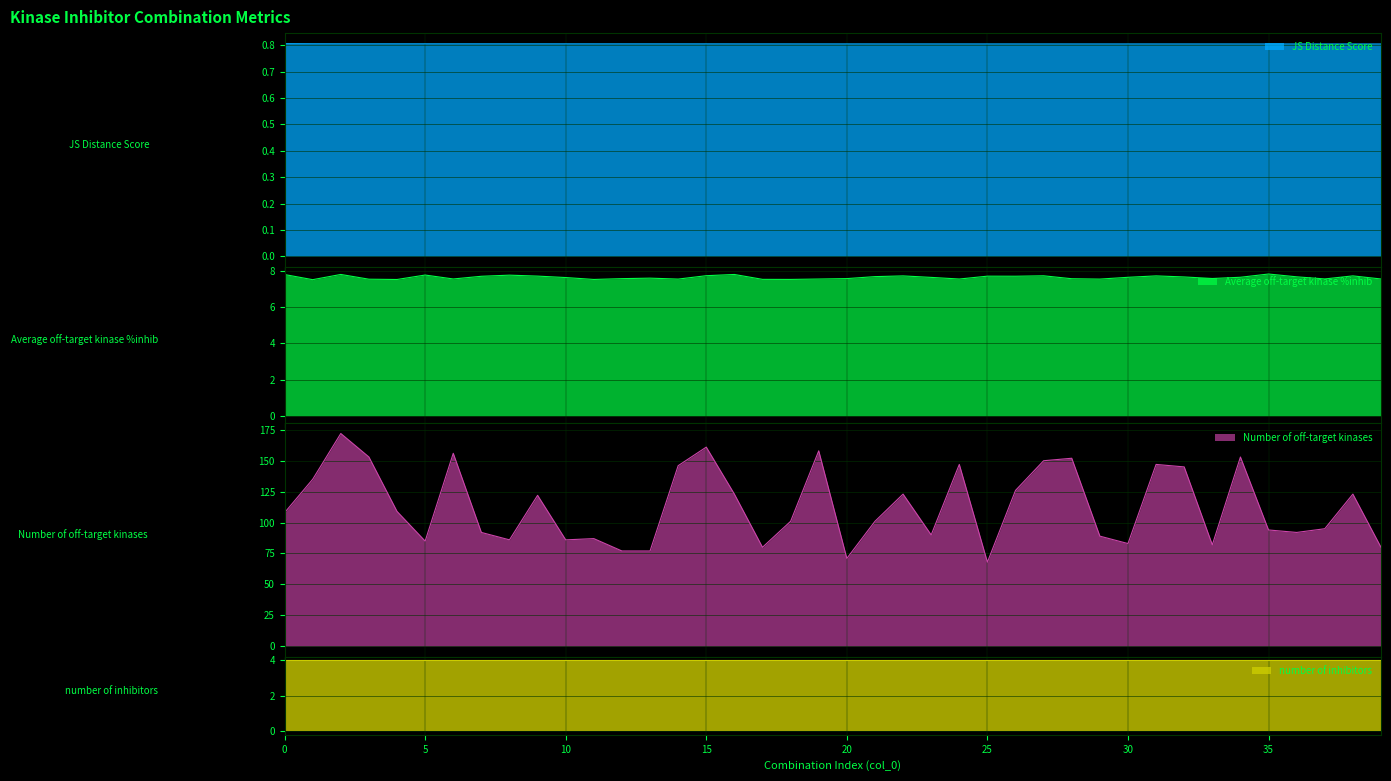

Which series changed the most between 31 and 37?

Number of off-target kinases